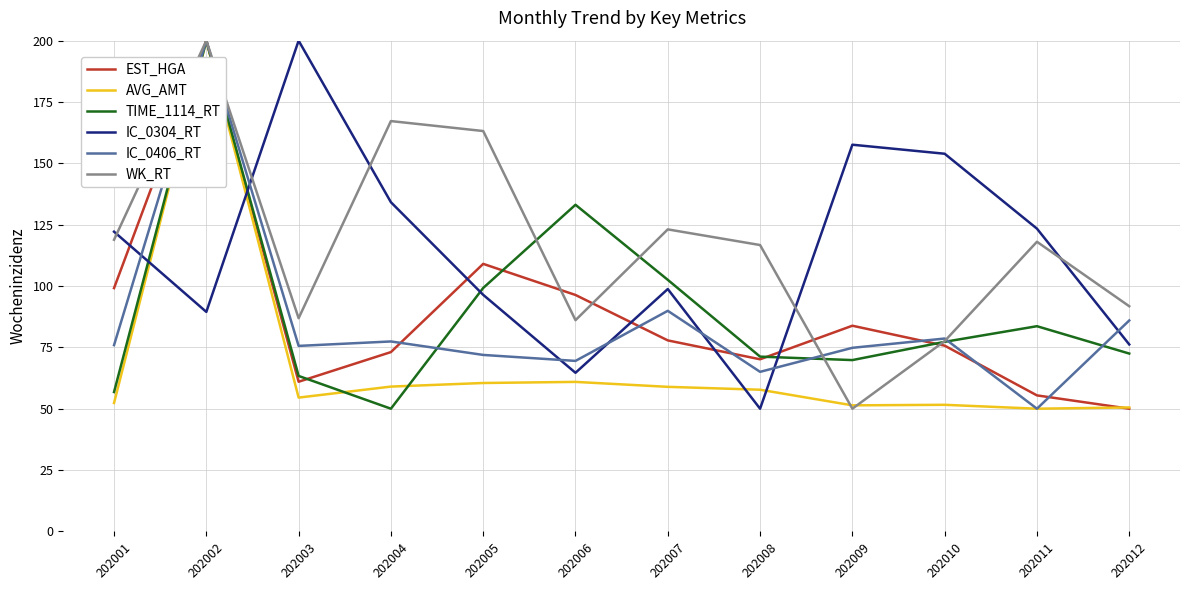

What is the spread (max minus min) of values at 202008?

66.7